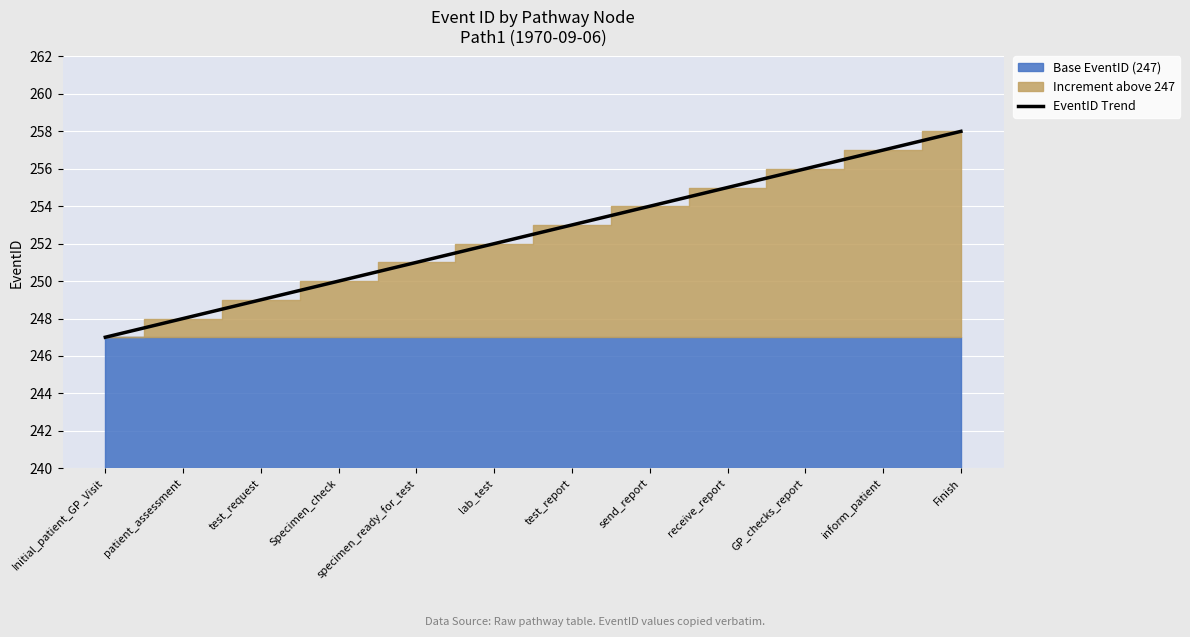

Where does the data first go above 253?

send_report